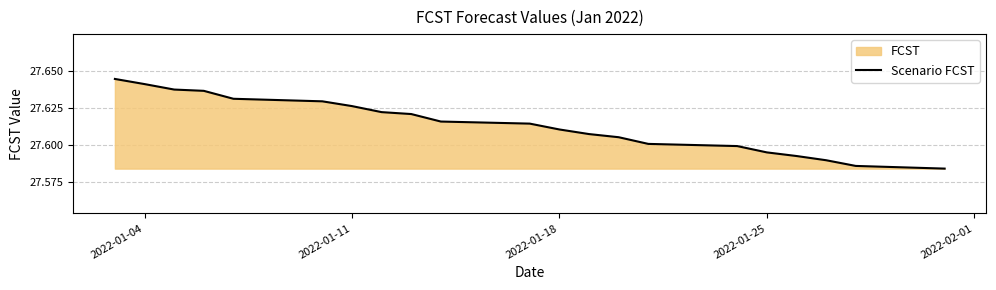

What is the value of the 2nd point from the left?

27.6